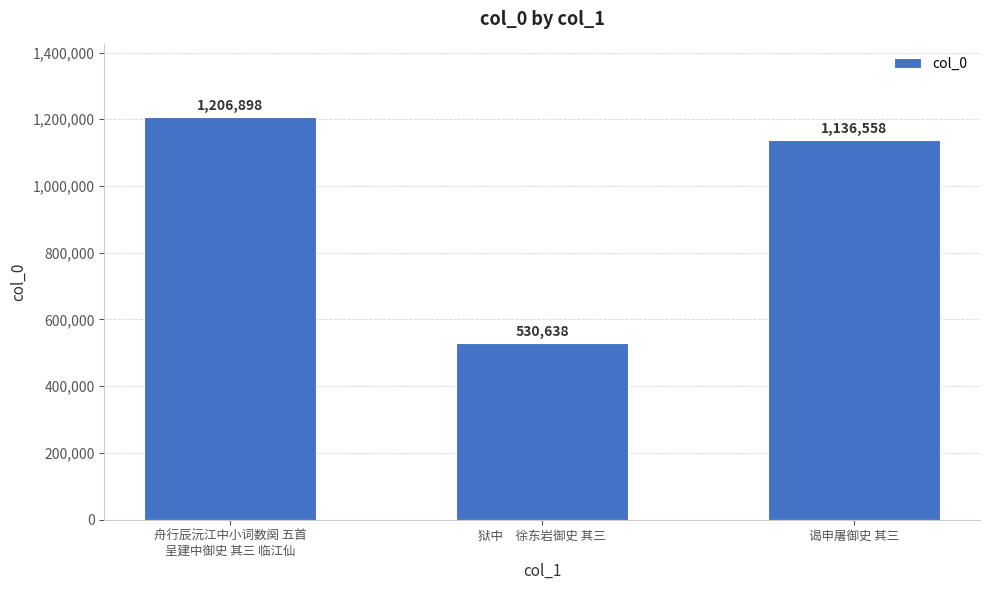

Rank the categories by value from highest to lowest.

舟行辰沅江中小词数阕 五首
呈建中御史 其三 临江仙, 谒申屠御史 其三, 狱中　徐东岩御史 其三